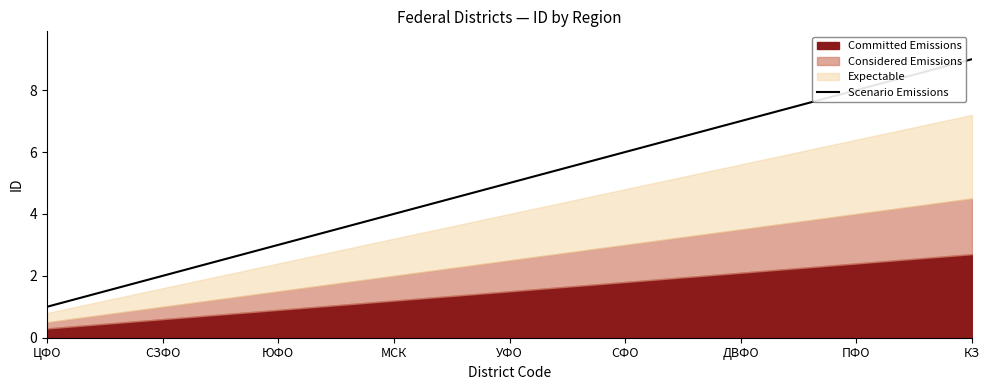

What is the sum of the values at ДВФО and ПФО?

15